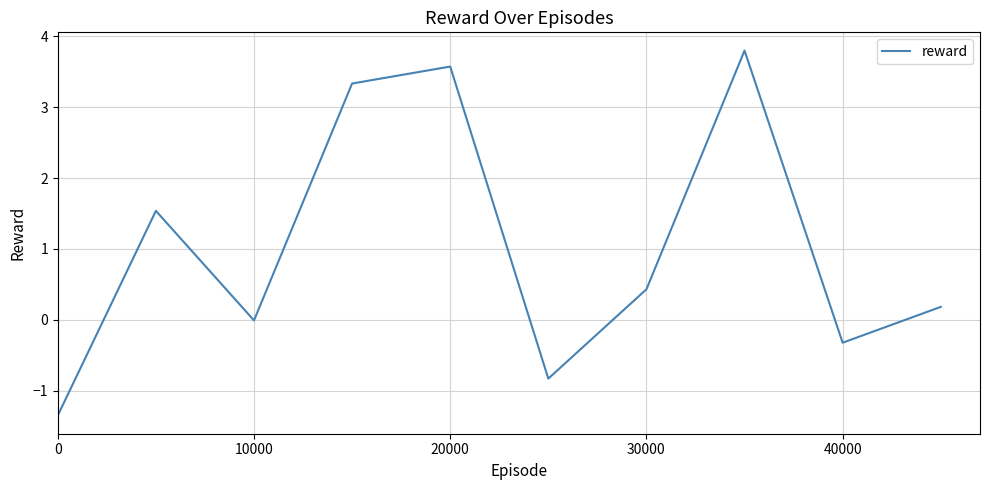

The chart shows a value of -1.4 at 0. True or false?

True